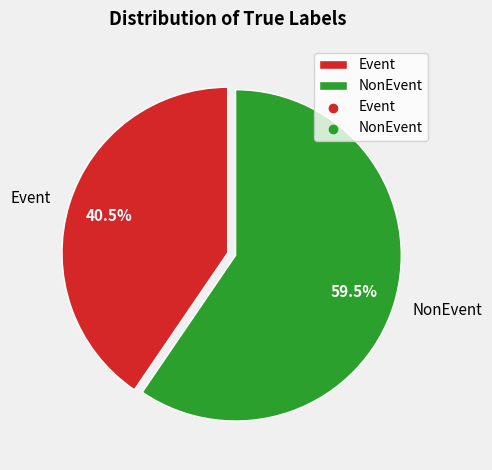

Rank the categories by value from lowest to highest.

Event, NonEvent